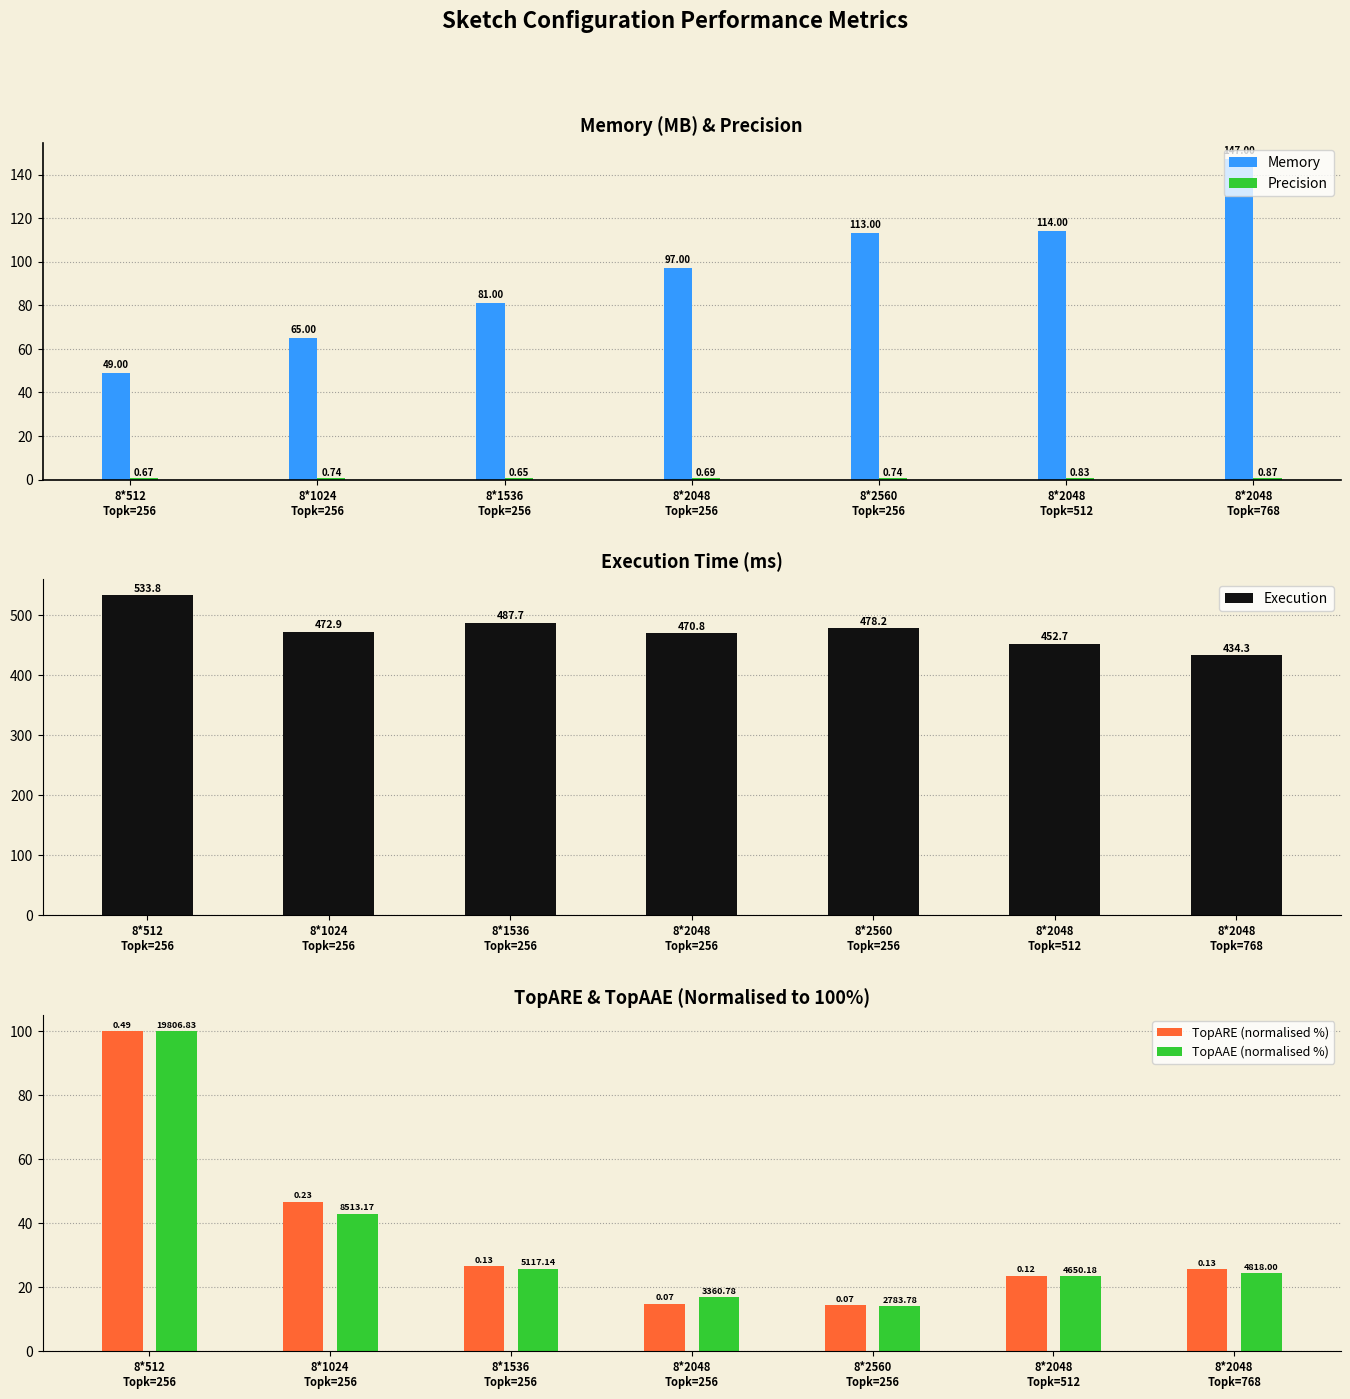

Does the chart contain stacked bars?

No